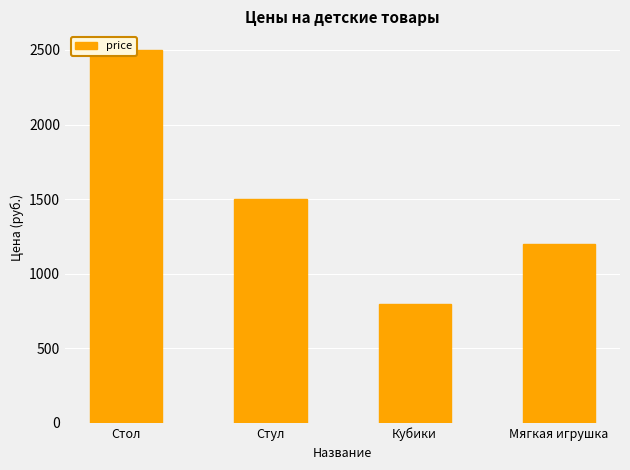

Reading left to right, list all the values displayed in this chart.

Стол=2500	Стул=1500	Кубики=800	Мягкая игрушка=1200